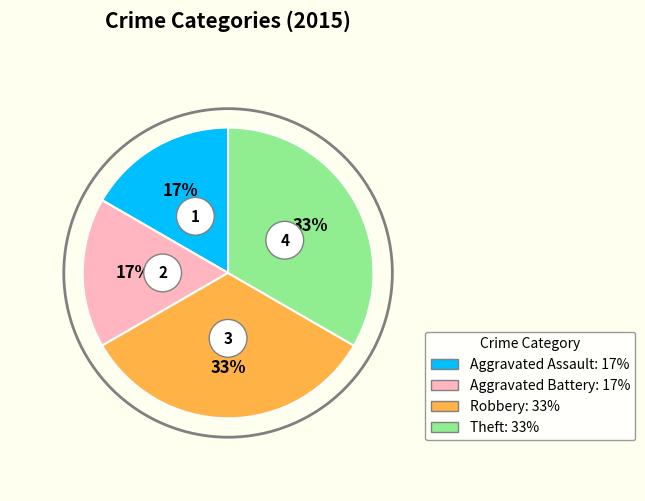

Rank the categories by value from lowest to highest.

Aggravated Assault, Aggravated Battery, Robbery, Theft